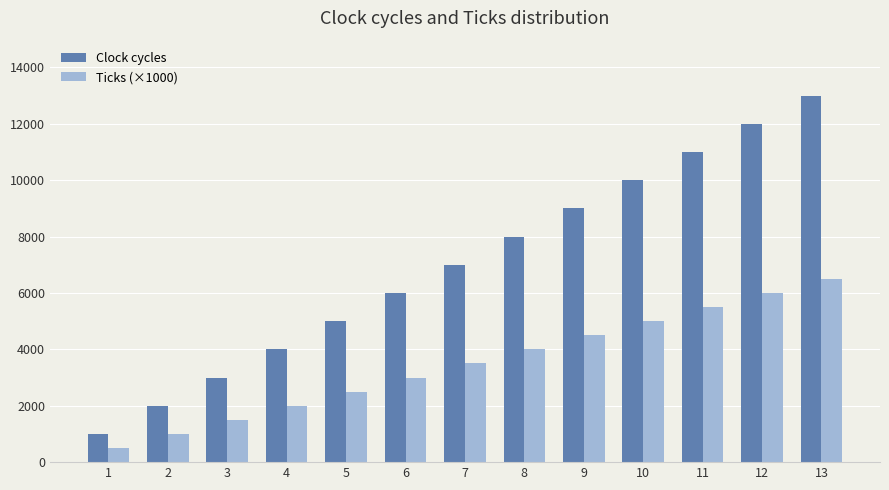

What is the value of the Clock cycles bar at the 2nd from the left?

2000